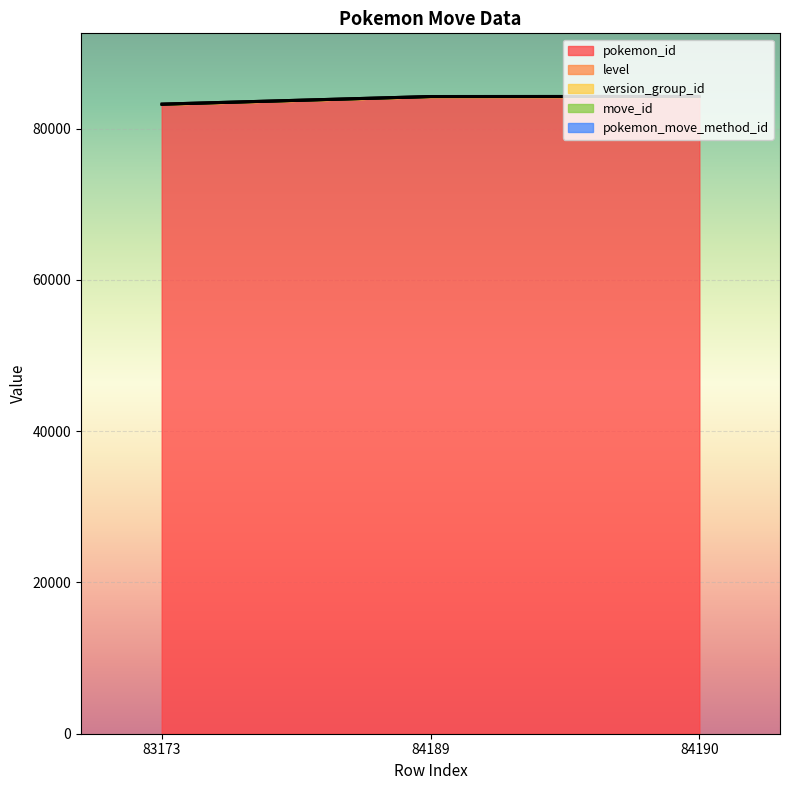

Does the chart display data point markers on the line(s)?

No